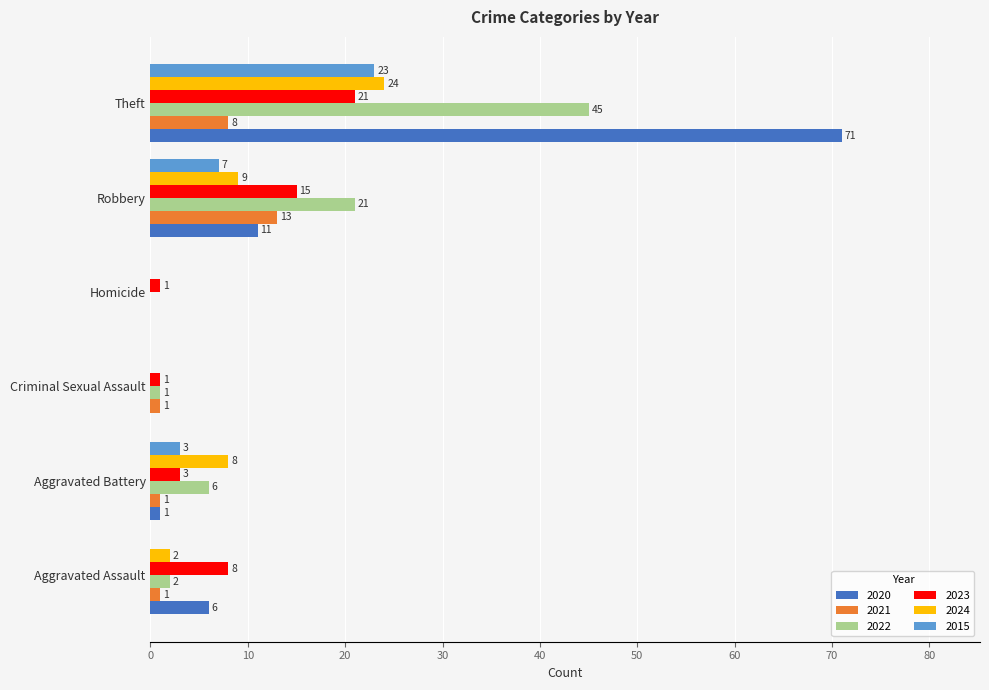

The value of 2023 at Robbery is 15. True or false?

True